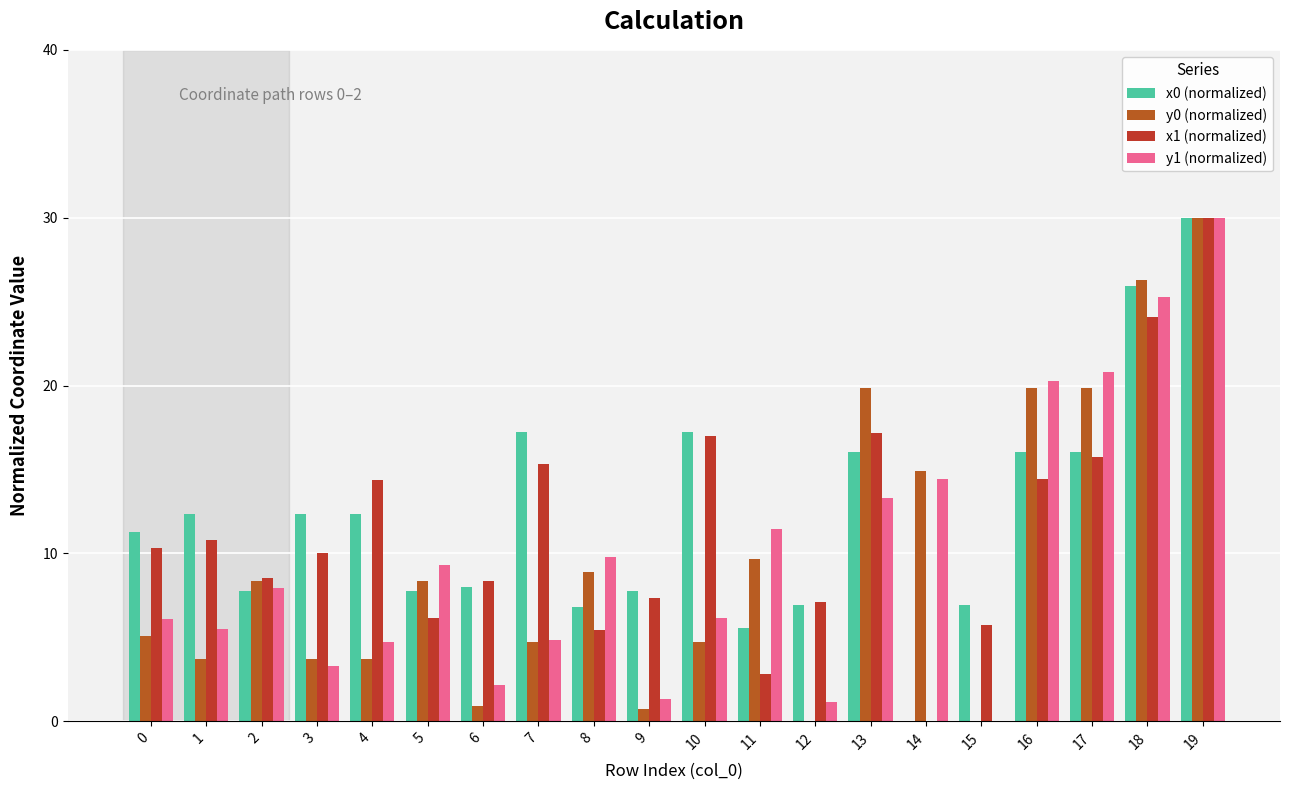

What is the difference between the x1 (normalized) values at 10 and 18?

7.1